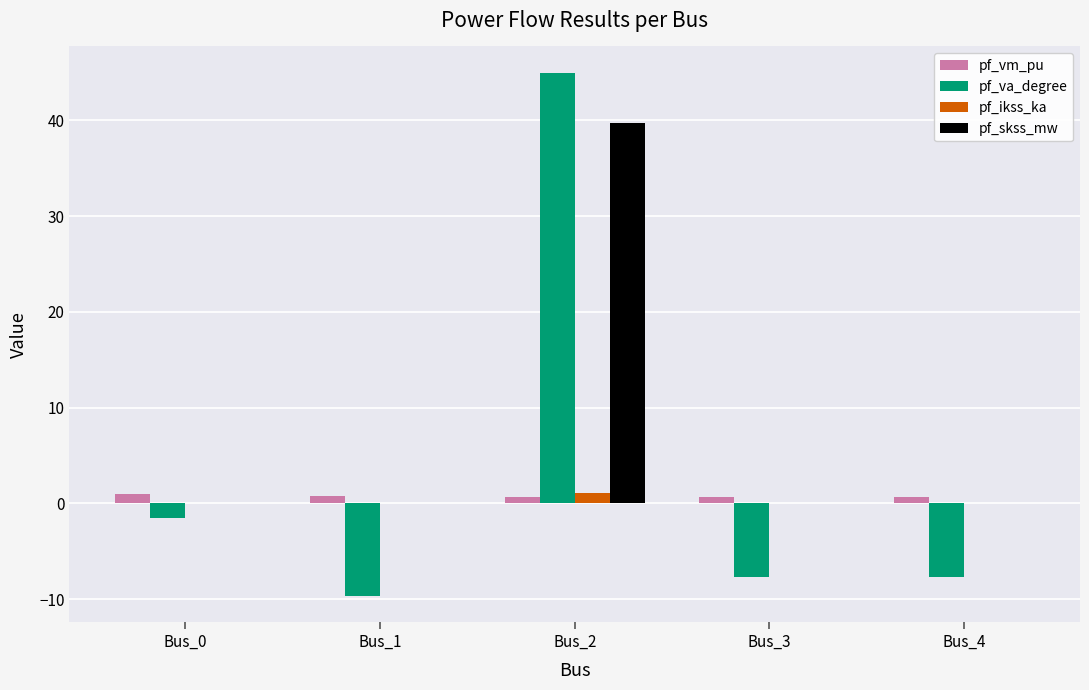

What is the spread (max minus min) of values at Bus_3?

8.3